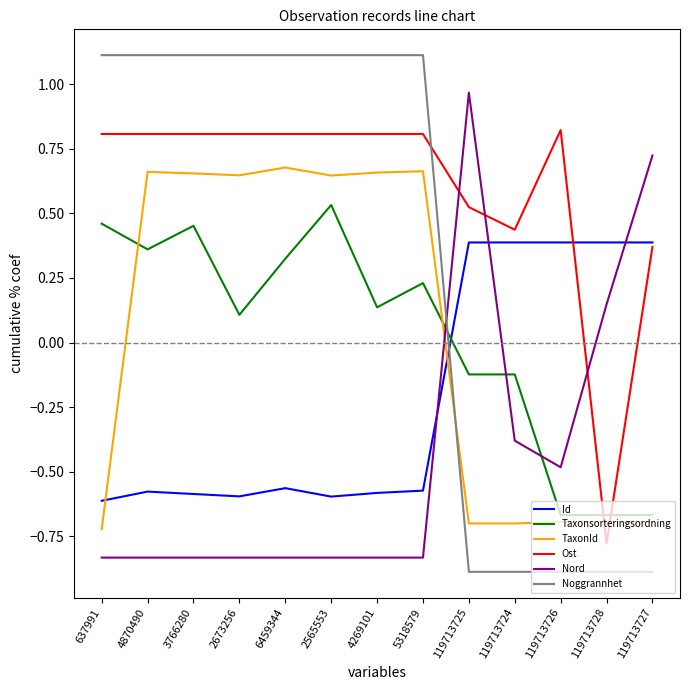

What is the total value across all series at 2673256?

1.2